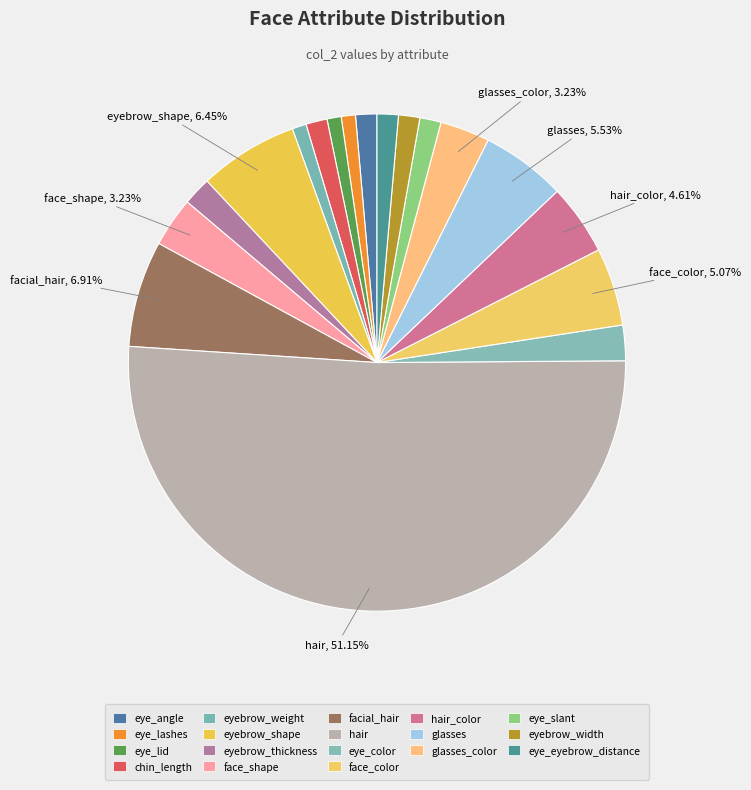

To the nearest percent, what percentage of the pie is hair?

51%